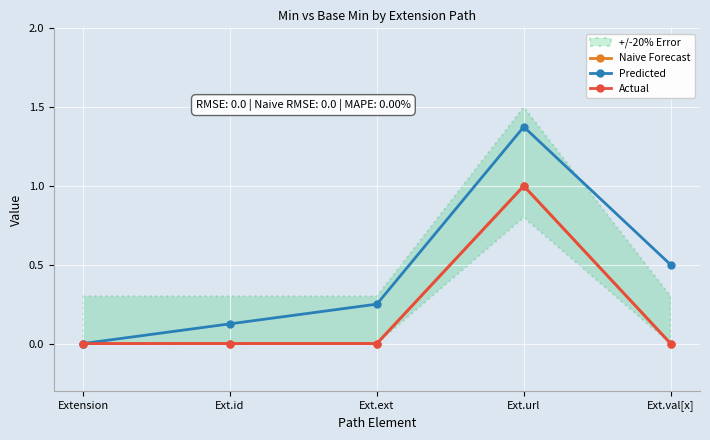

Is it true that Predicted equals 0.1 at Ext.ext?

False